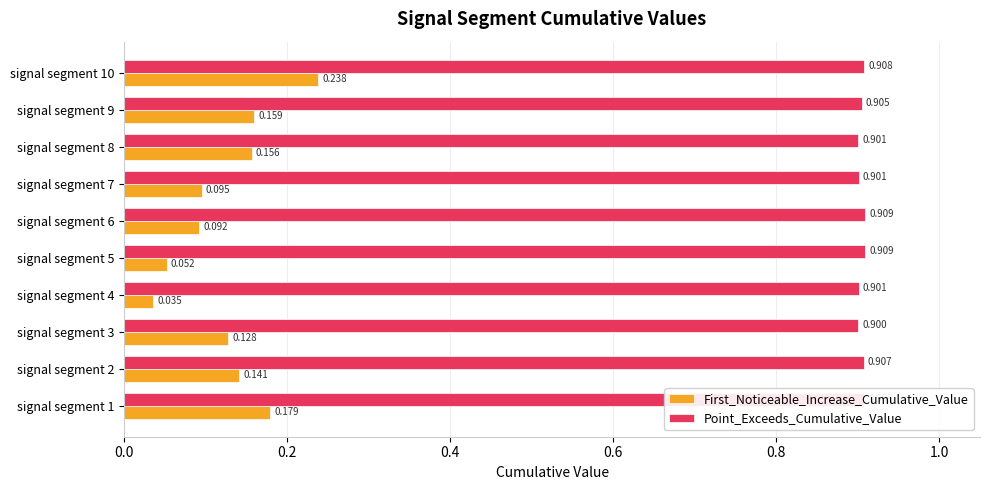

Which series has the largest range (max minus min)?

First_Noticeable_Increase_Cumulative_Value